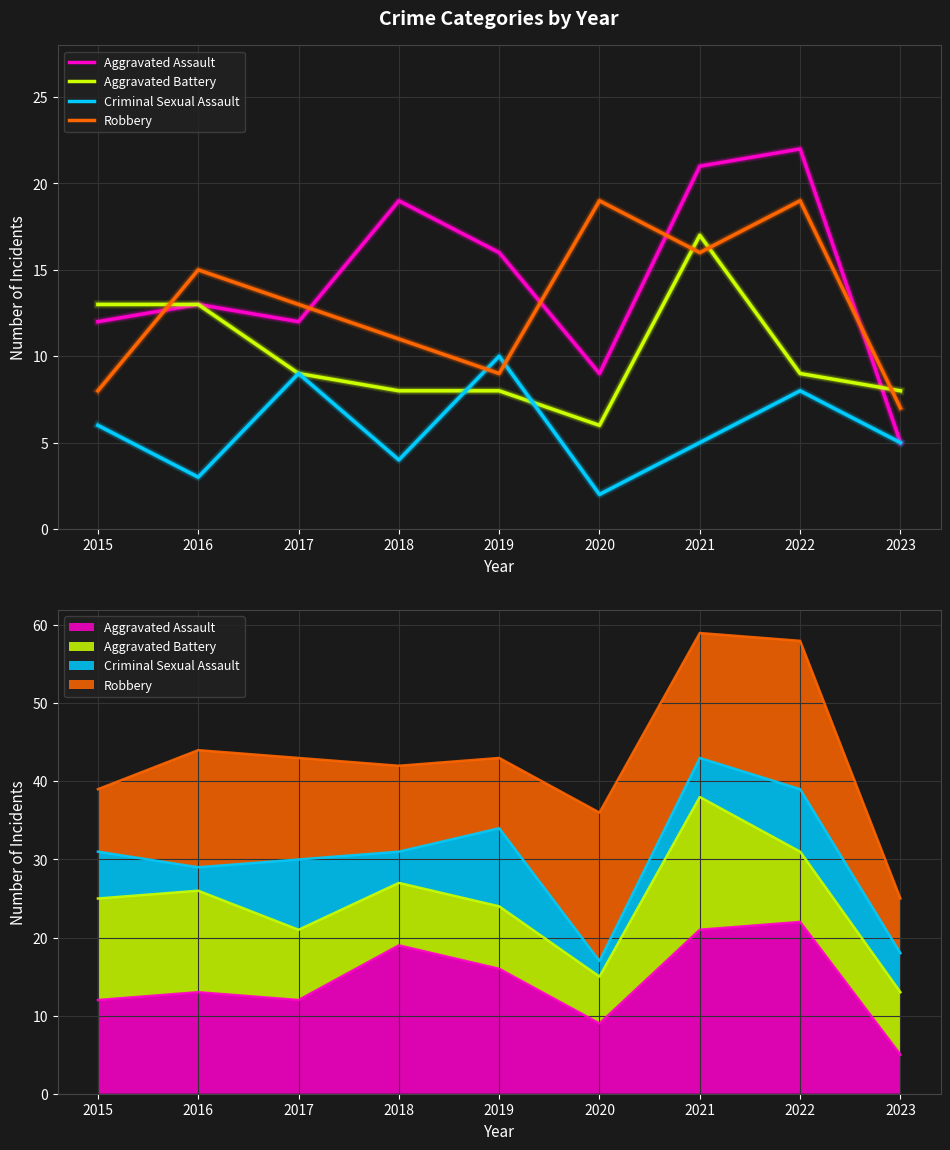

Which series has the largest range (max minus min)?

Aggravated Assault